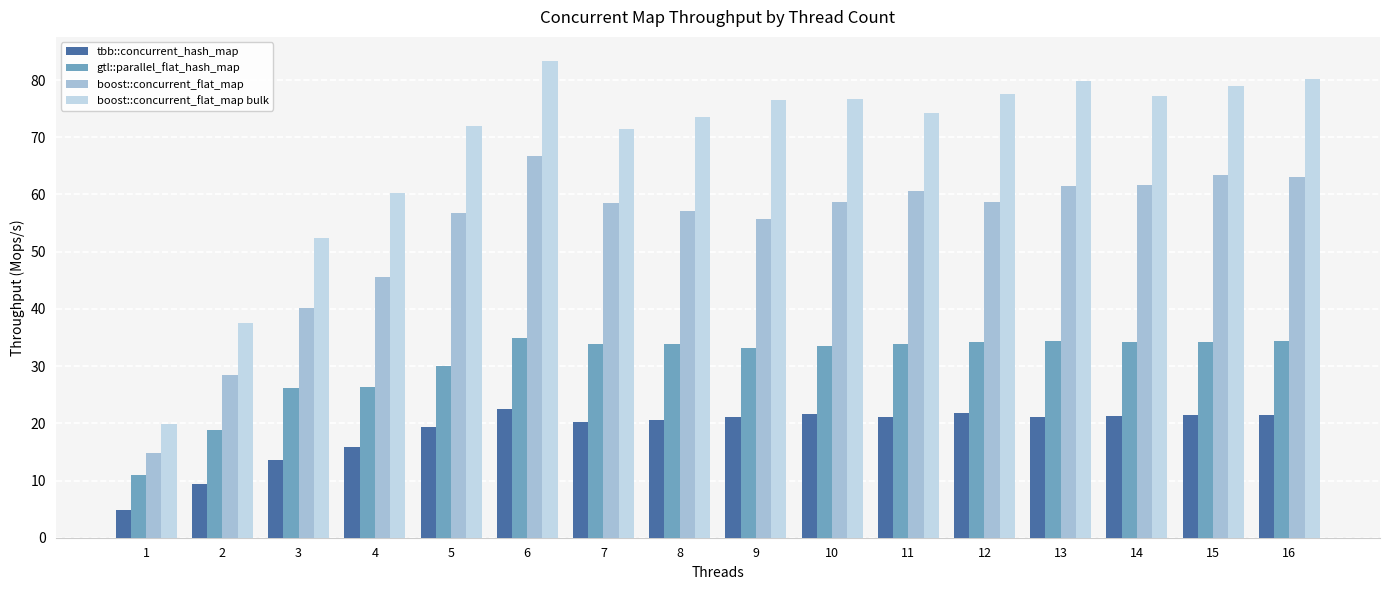

What is the value of the tbb::concurrent_hash_map bar at the 9th from the left?

21.1